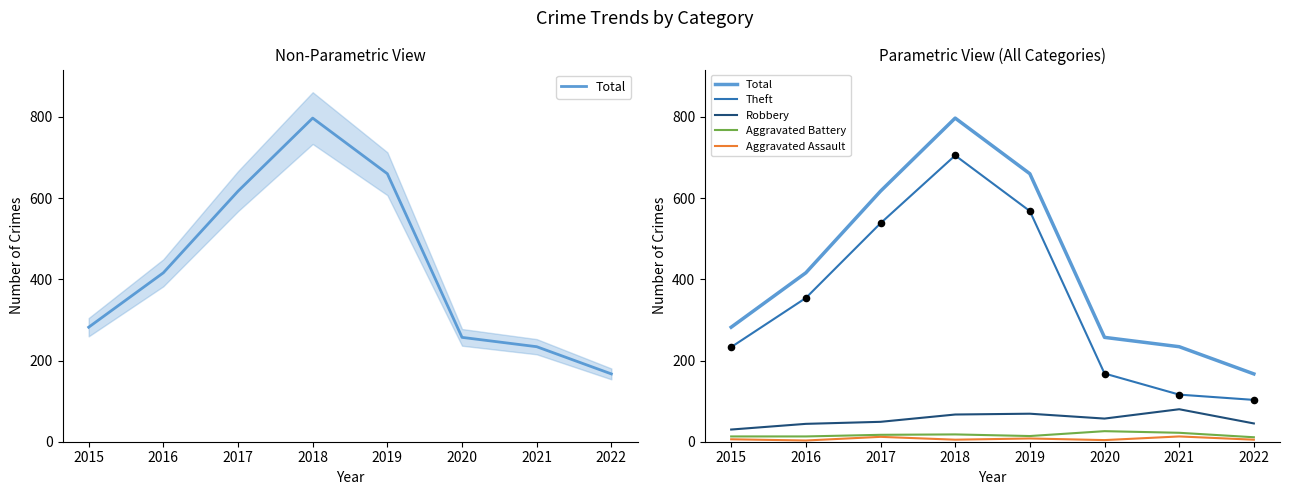

At how many categories does at least one series exceed 303?

4